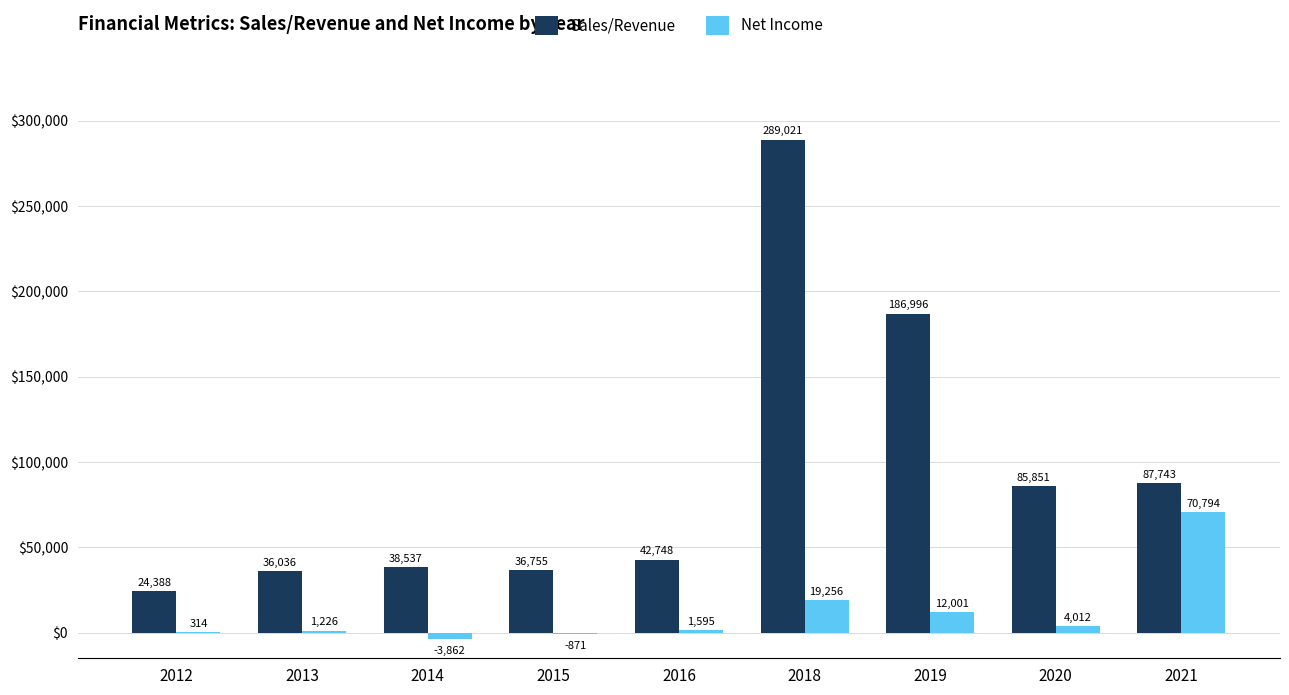

What is the maximum value shown in the chart?

289020.5